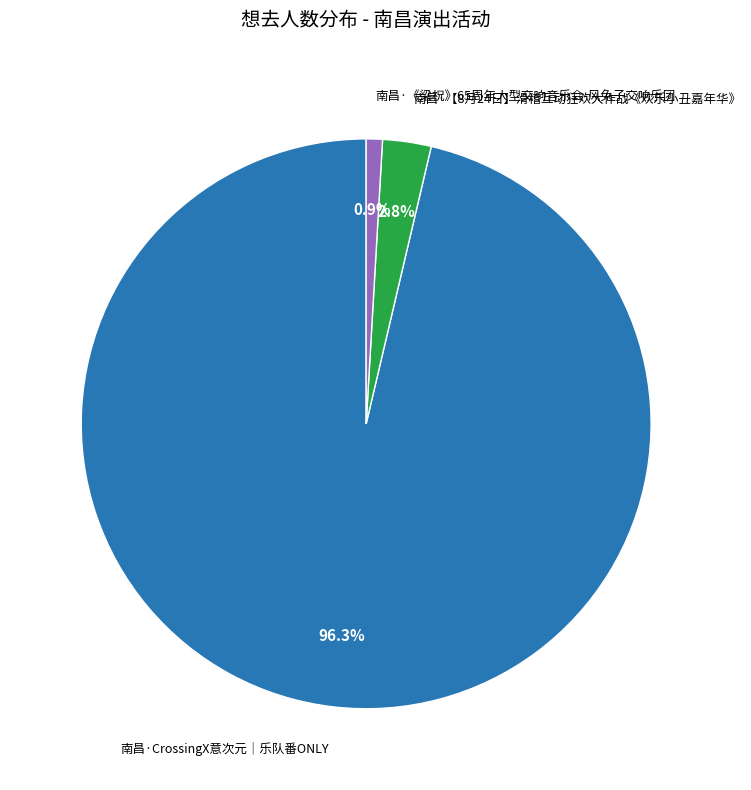

True or false: 南昌·CrossingX意次元｜乐队番ONLY accounts for 91% of the total.

False